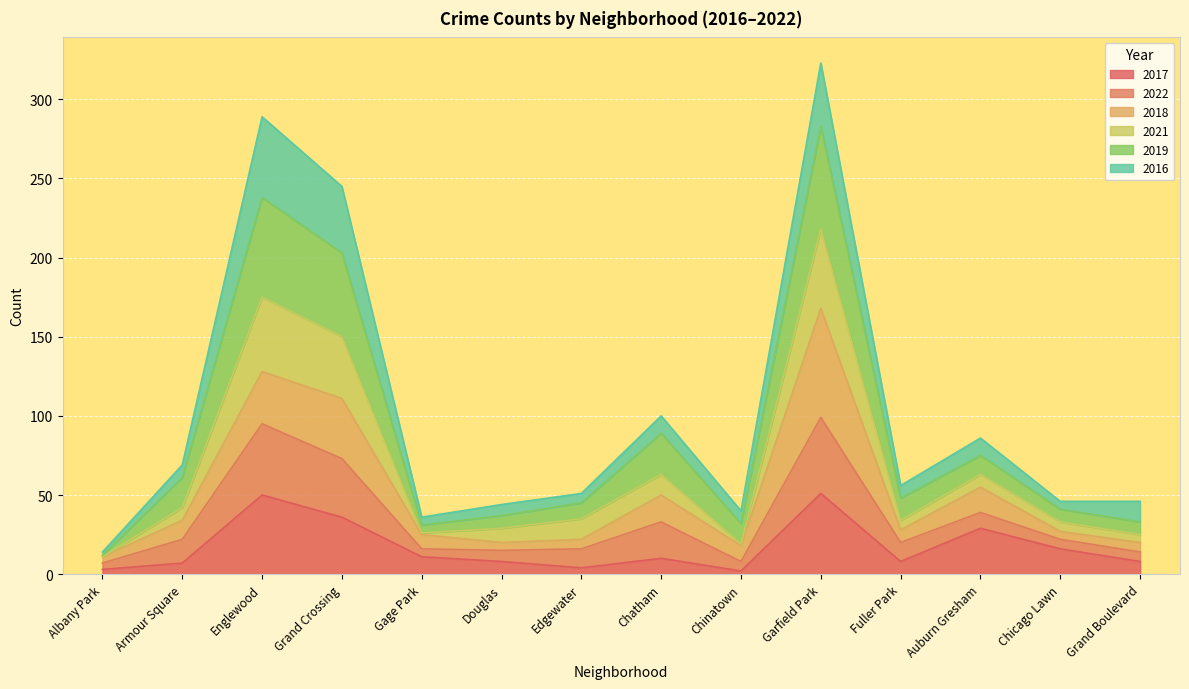

What position from the left is Chicago Lawn?

13